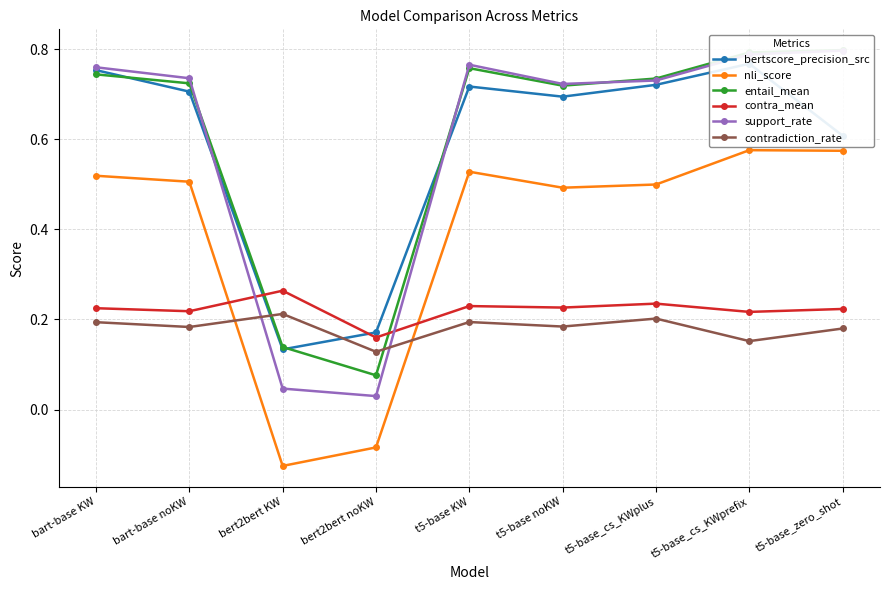

What is the minimum value shown in the chart?

-0.1